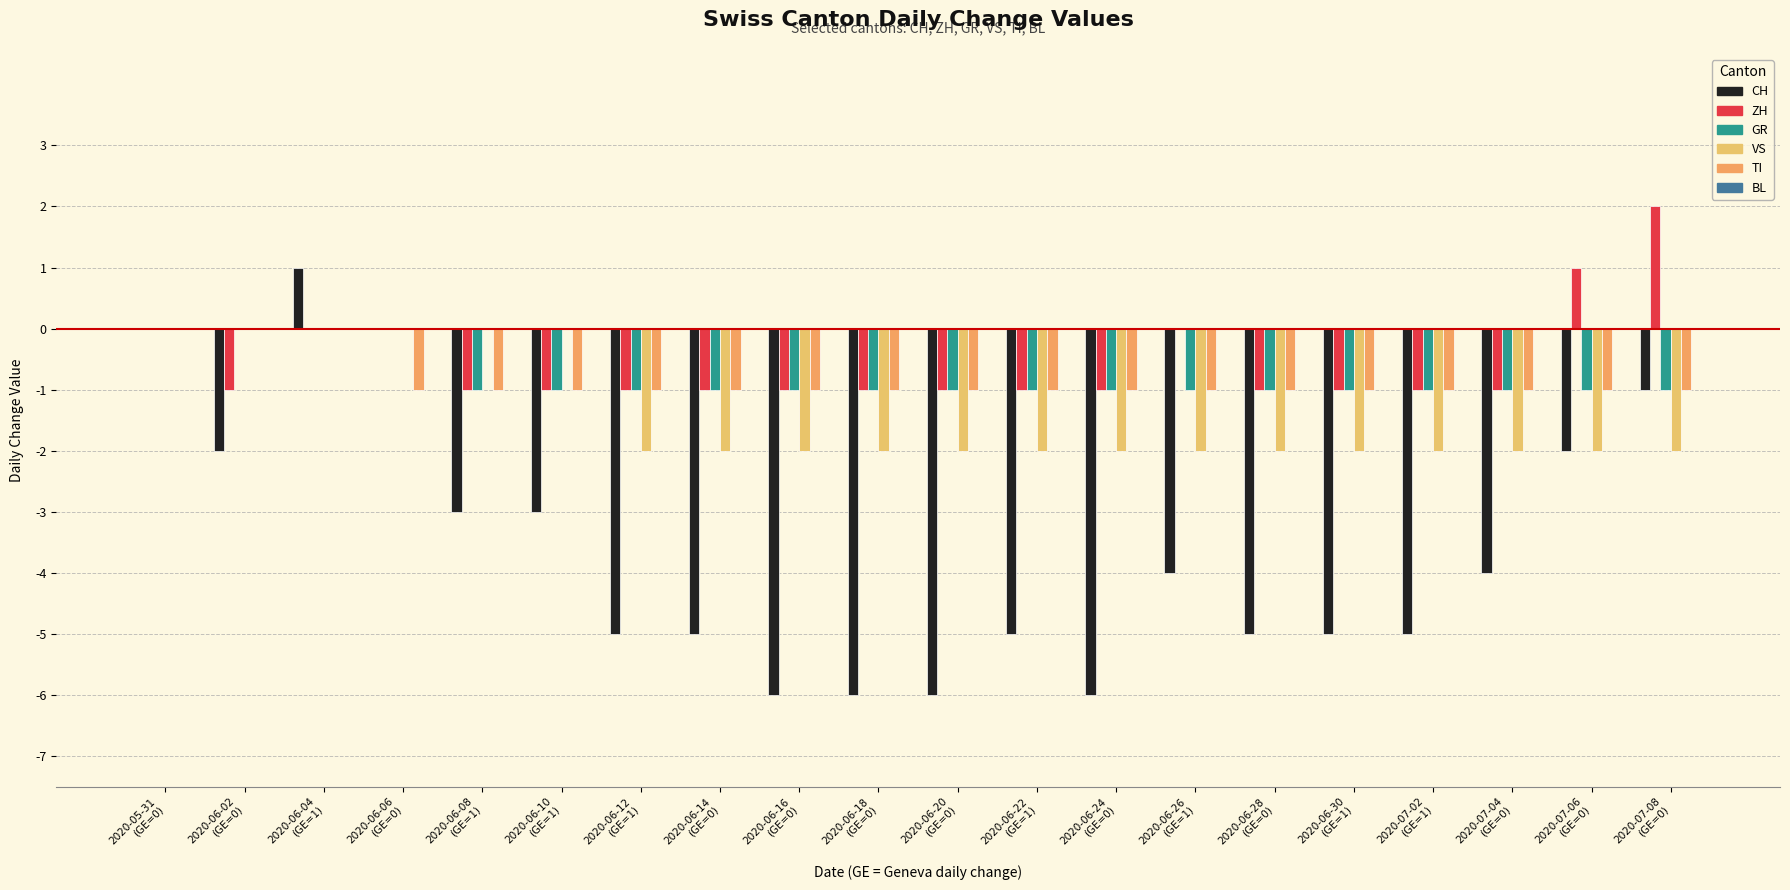

Count the number of categories in the chart.

20